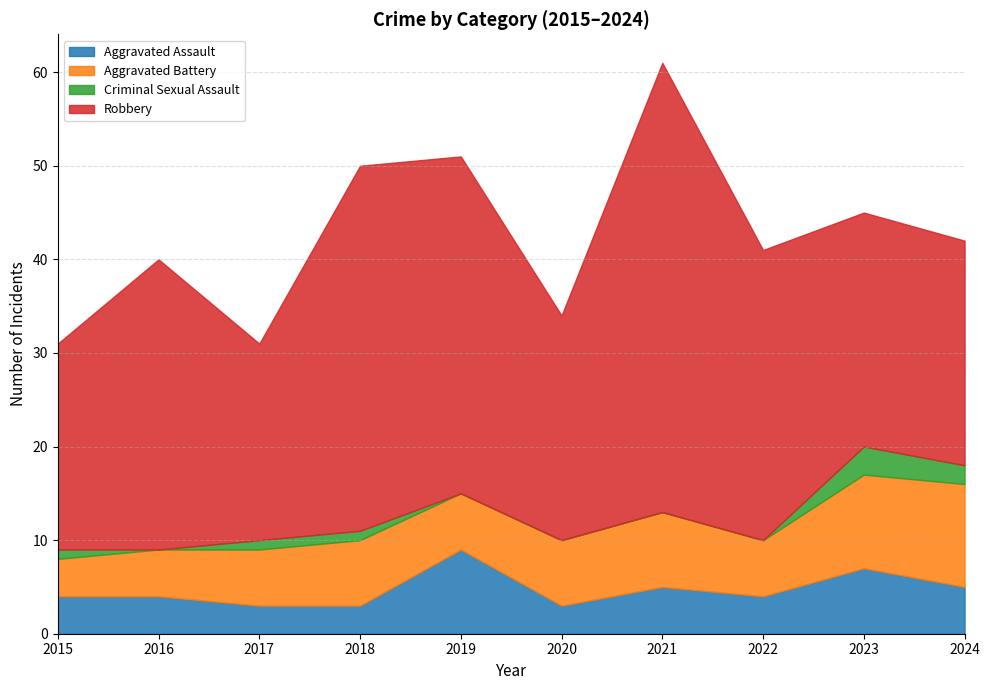

Which category has the highest value in the Aggravated Assault series?

2019